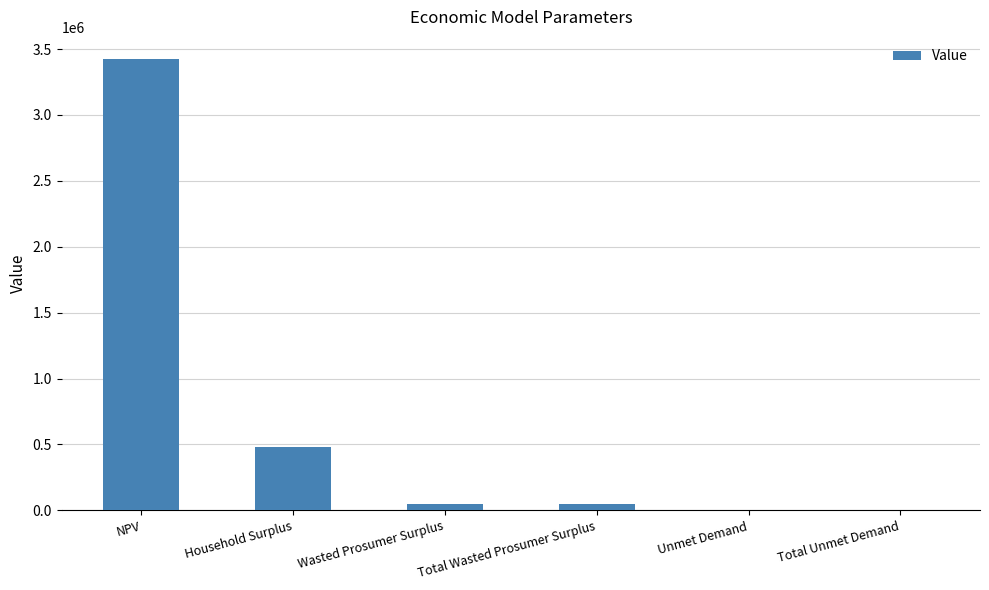

Is it true that the value at Household Surplus is 158645.2?

False